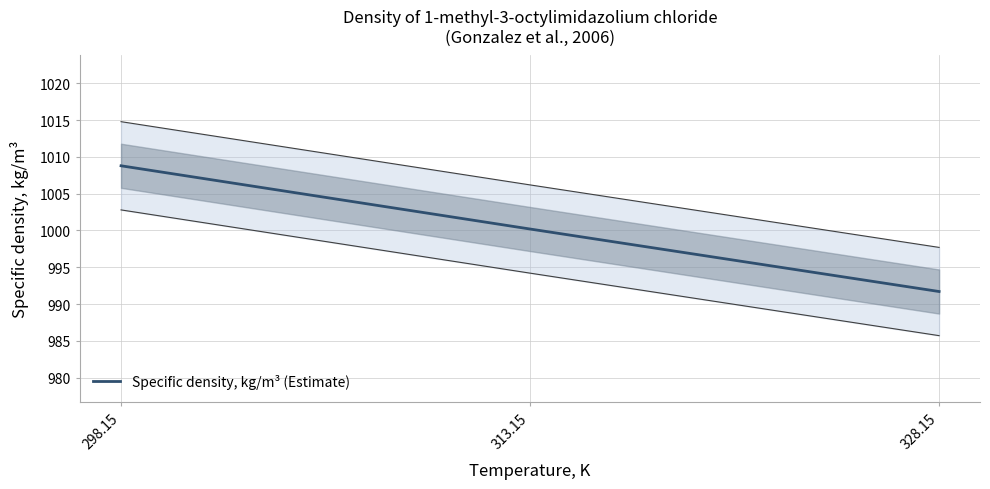

How many lines are shown in the chart?

1